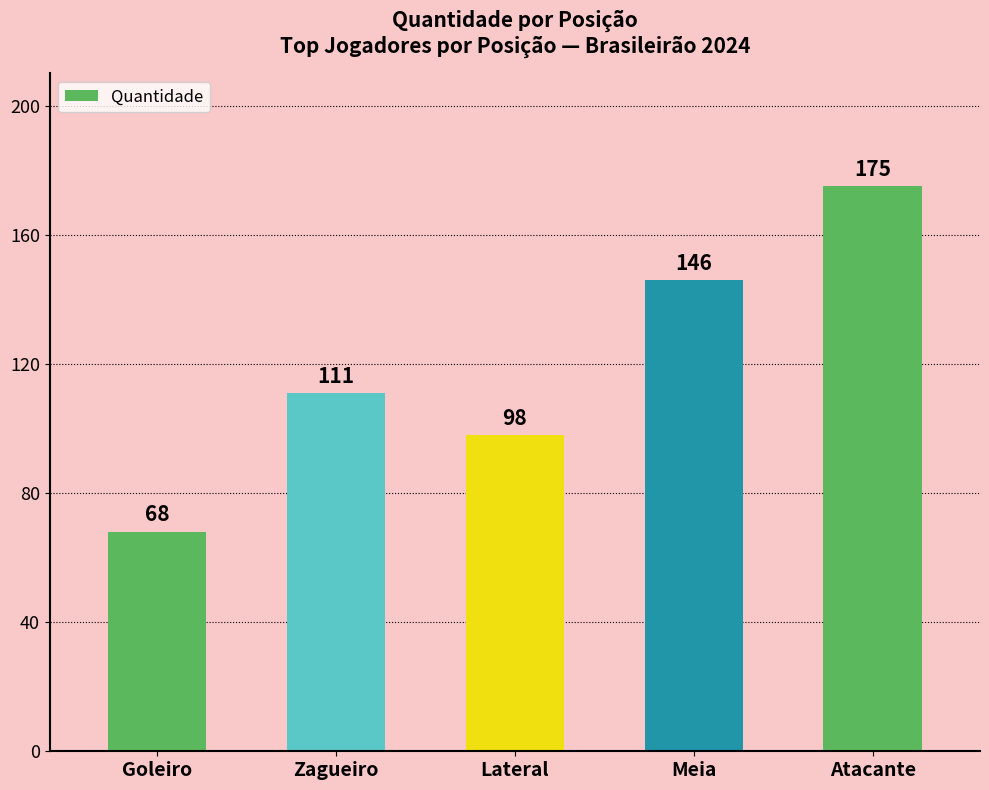

Approximately how many times larger is the value at Zagueiro compared to Atacante?

0.6